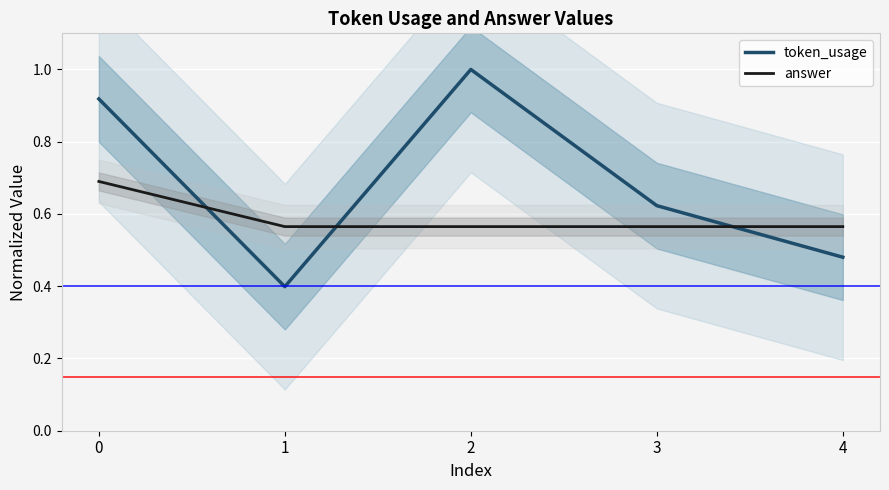

True or false: token_usage has more than 0 interior local peaks.

True